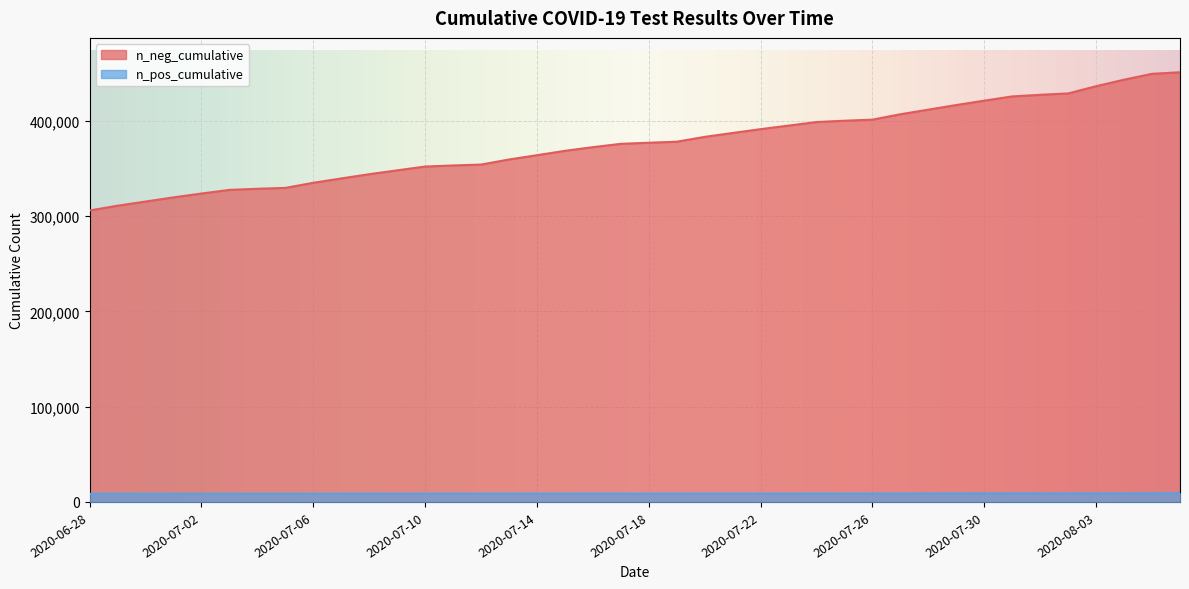

What is the difference between the maximum and minimum values in the n_neg_cumulative series?

145079